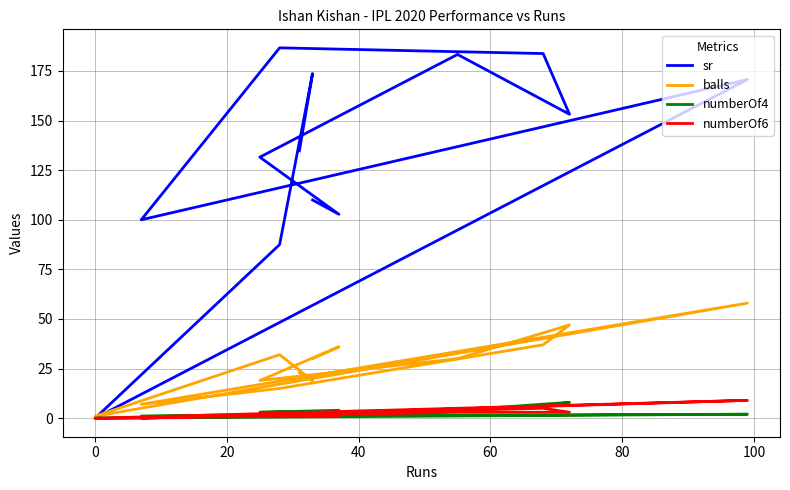

At −20, list the series in order from smallest to largest.

numberOf4, numberOf6, balls, sr